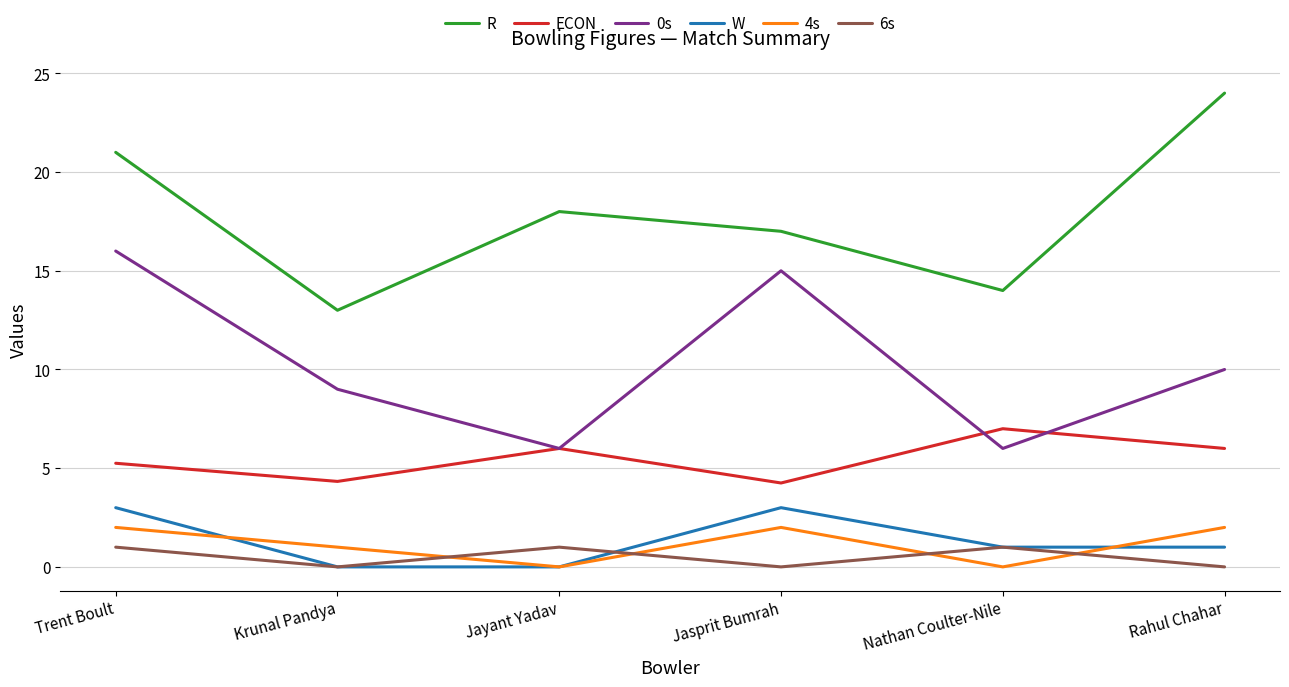

What is the difference between the highest and lowest values at Krunal Pandya?

13.0